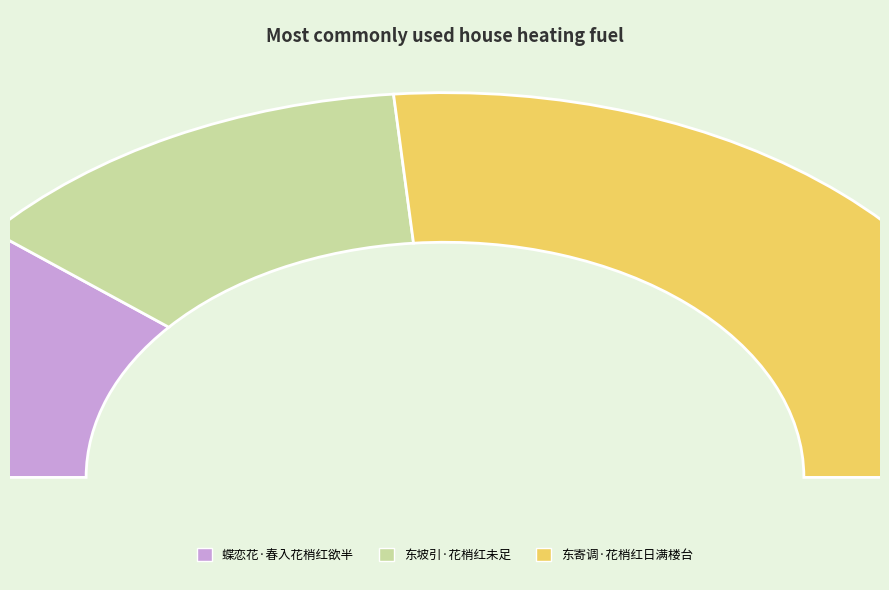

Which has a higher value, 东寄调·花梢红日满楼台 or 东坡引·花梢红未足?

东寄调·花梢红日满楼台